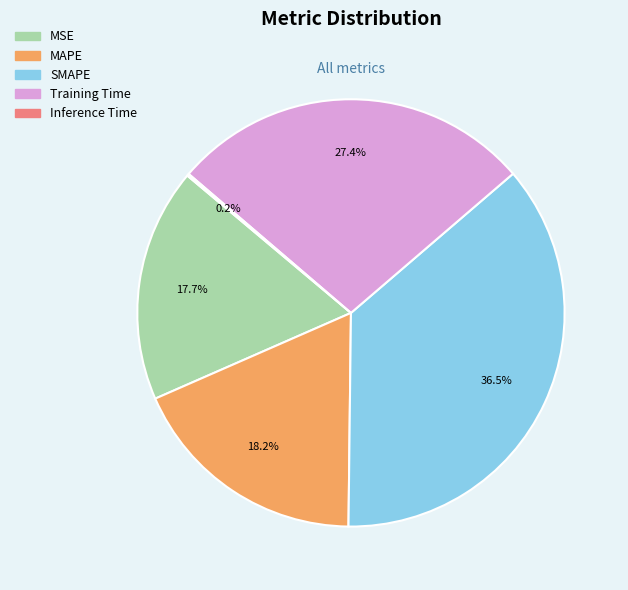

Do SMAPE and MSE together represent more than half of the pie?

Yes